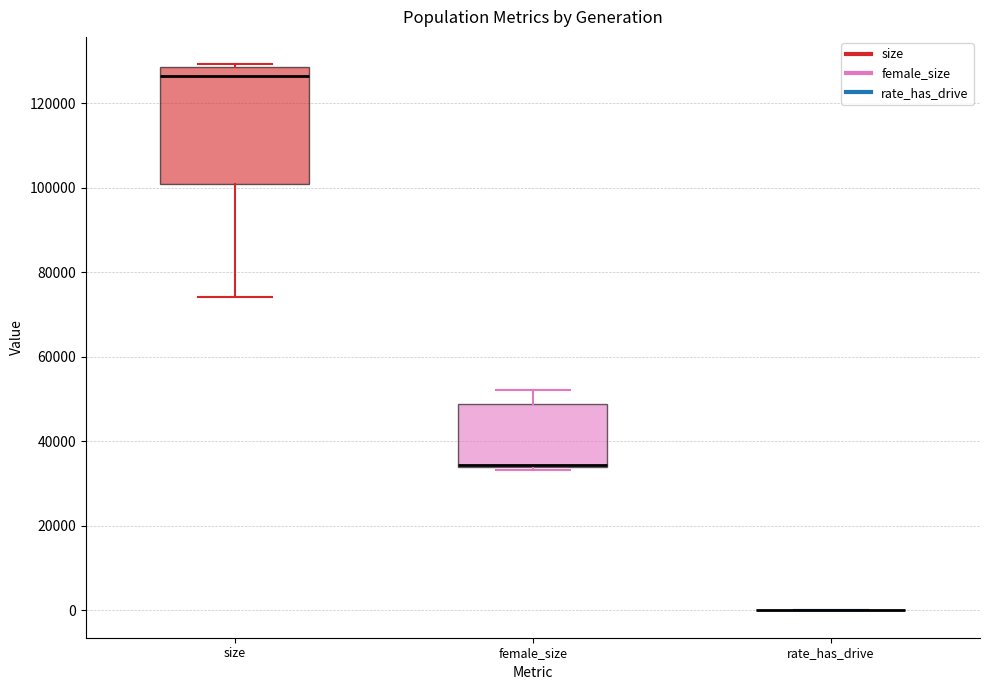

Reading left to right, transcribe this box plot: for each box, give where its median line is, the range the box spans, and where its two whiskers end, as read against the y-axis. The values are not printed on the chart, so give them approximately, as read against the axis.

size: median 126000, box 100000 to 128000, whiskers 74000 to 130000
female_size: median 34000 (drawn on the box's lower edge), box 34000 to 48000, whiskers 34000 (just below the box's lower edge) to 52000
rate_has_drive: box collapsed to a line at 0, whiskers 0 to 0